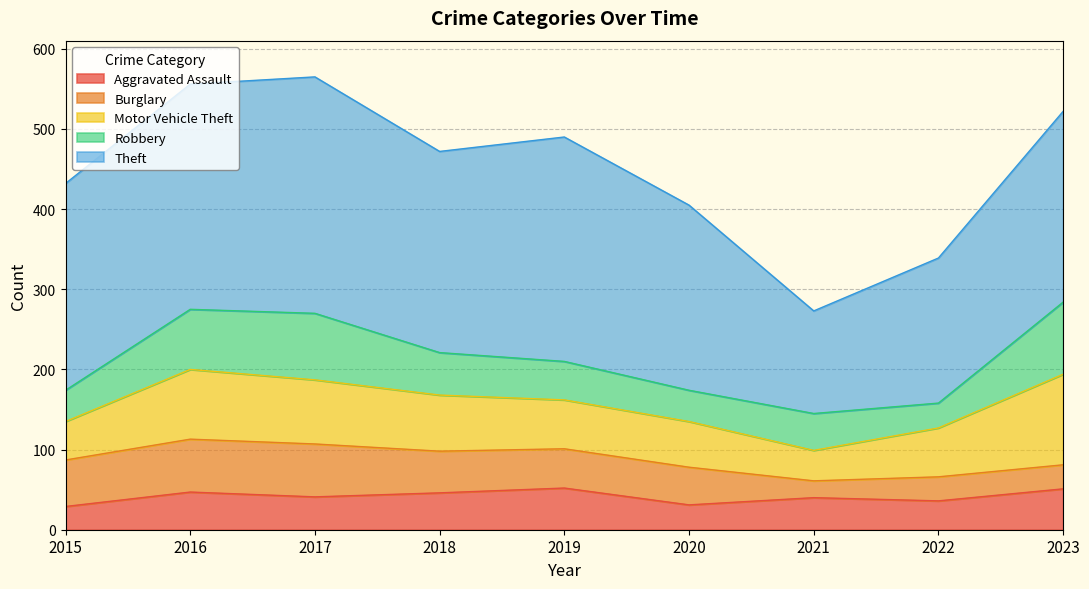

What is the sum of all Aggravated Assault values?

373